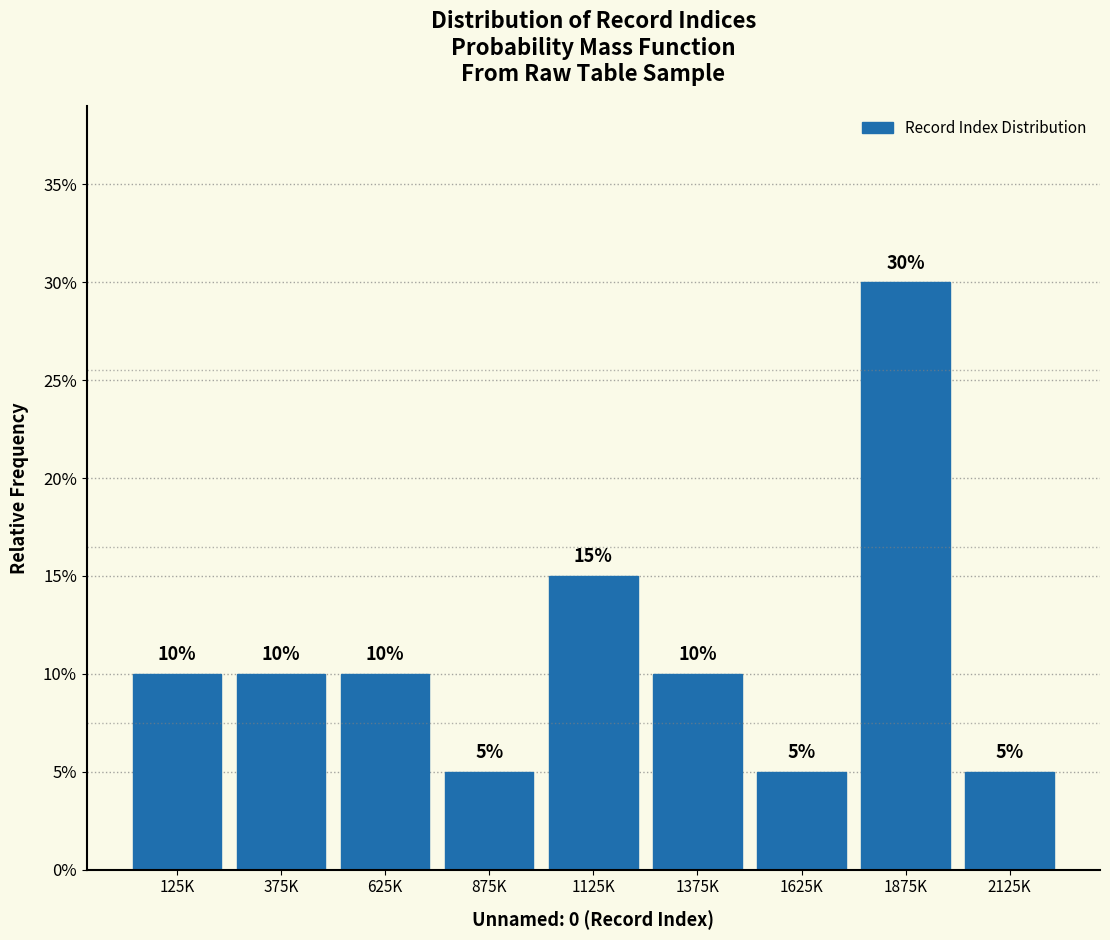

Are the bars horizontal?

No